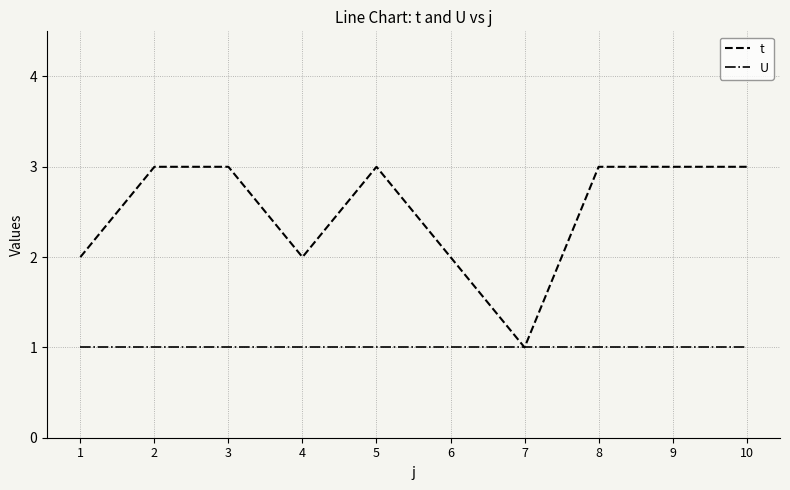

List the series in order of their peak value, lowest first.

U, t